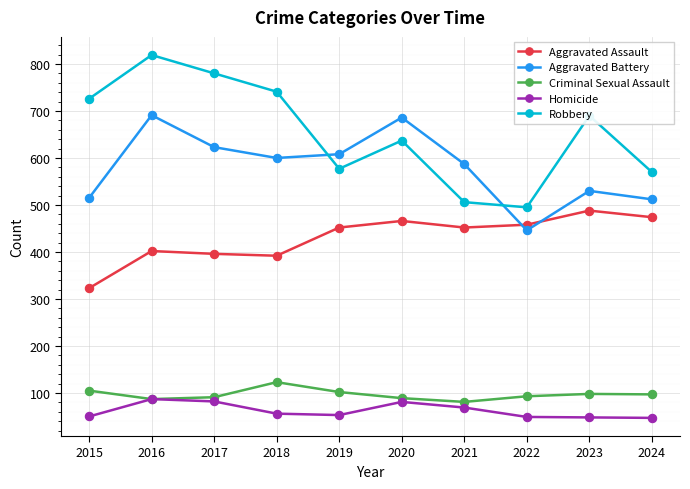

True or false: Criminal Sexual Assault has a value of 87 at 2016.

True